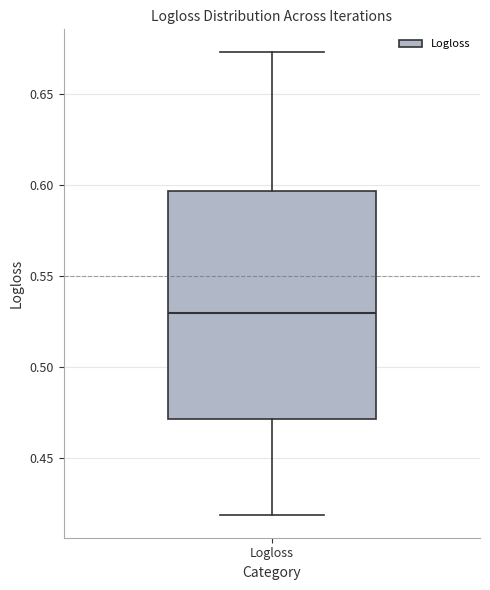

Where does the upper whisker of the box for Logloss end on the y-axis? The values are not printed on the chart, so give them approximately, as read against the axis.

0.675